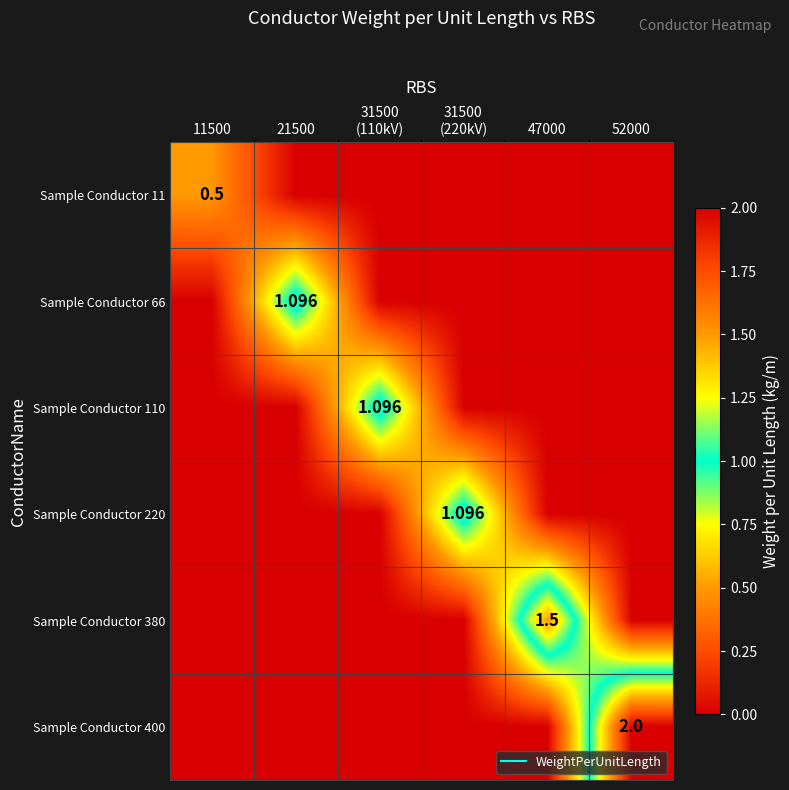

How many data points in Sample Conductor 11 are above 0?

1